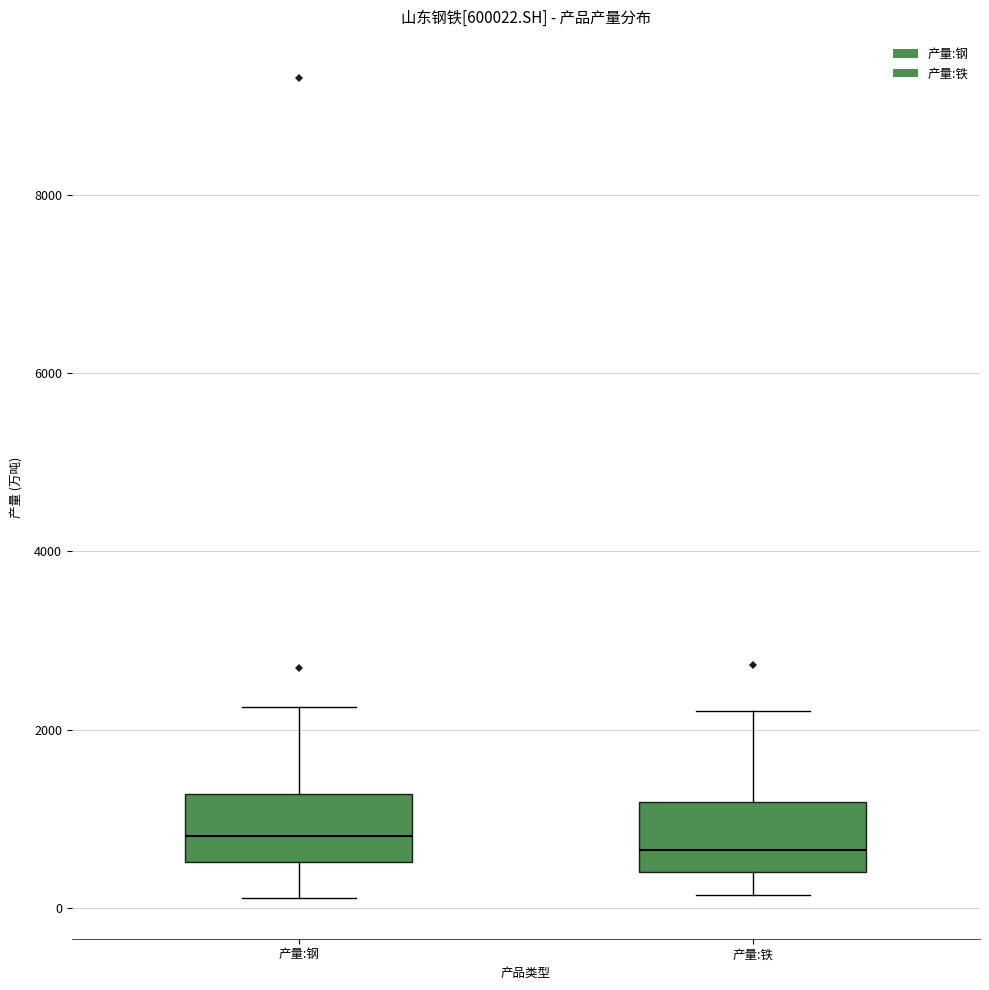

Where is the upper edge of the box for 产量:钢 on the y-axis? The values are not printed on the chart, so give them approximately, as read against the axis.

1200